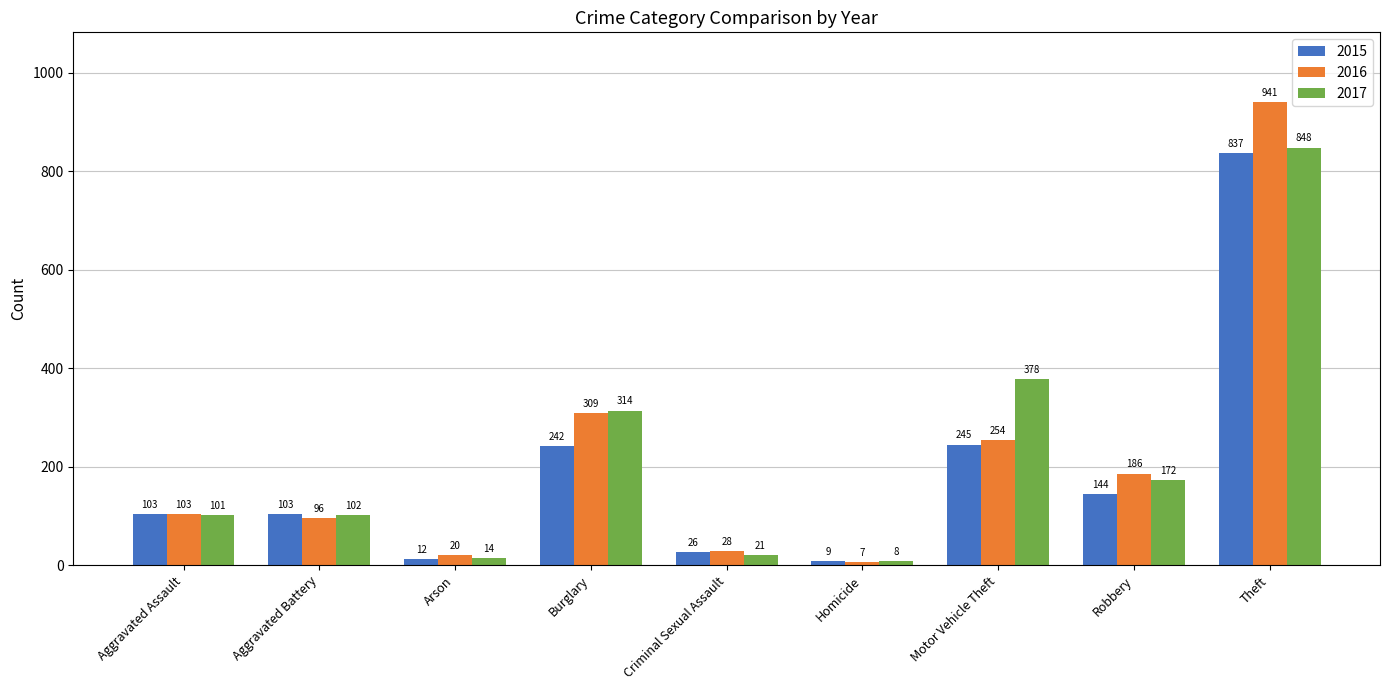

How many categories are shown in the chart?

9